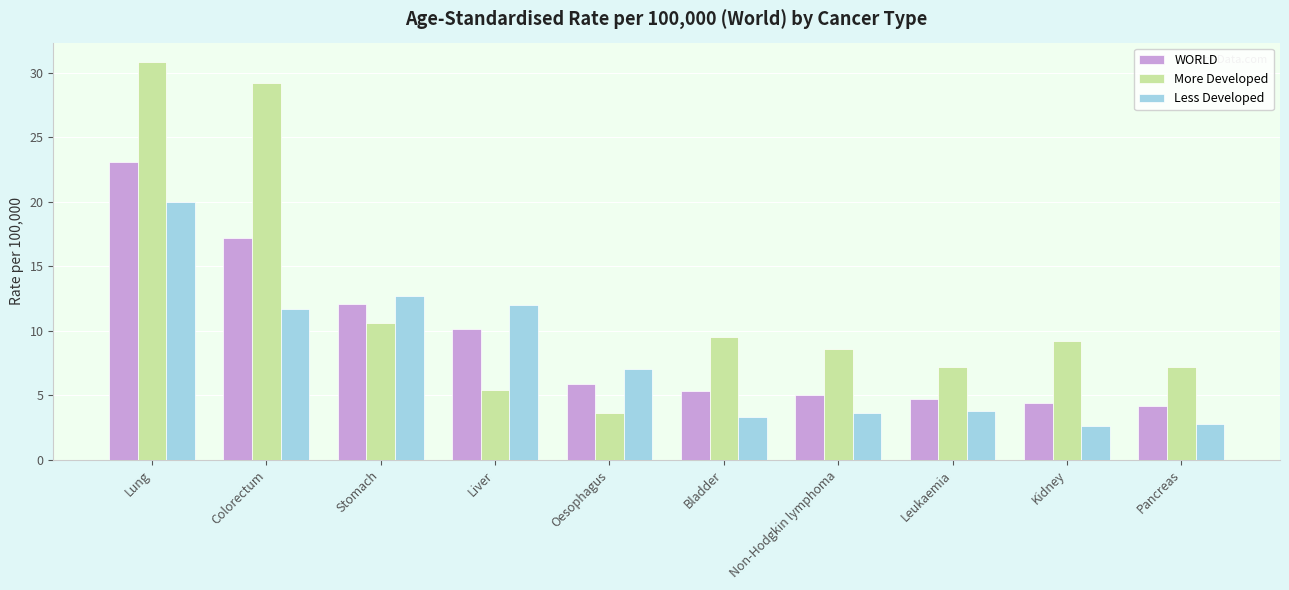

At which category does the chart reach its peak across all series?

Lung